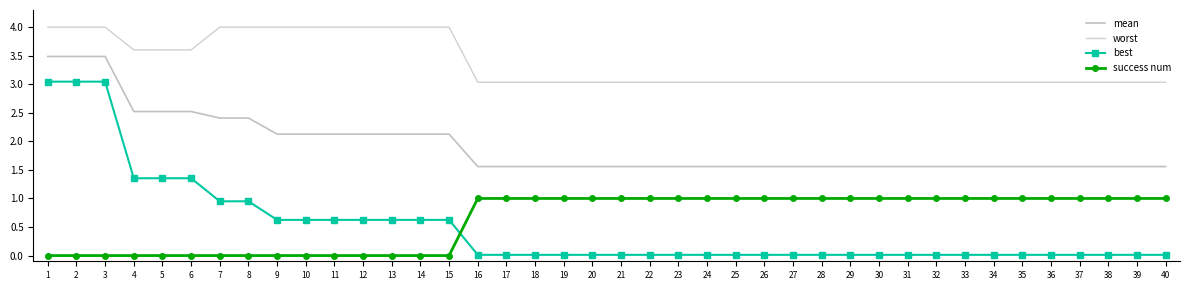

Which series has the largest range (max minus min)?

best